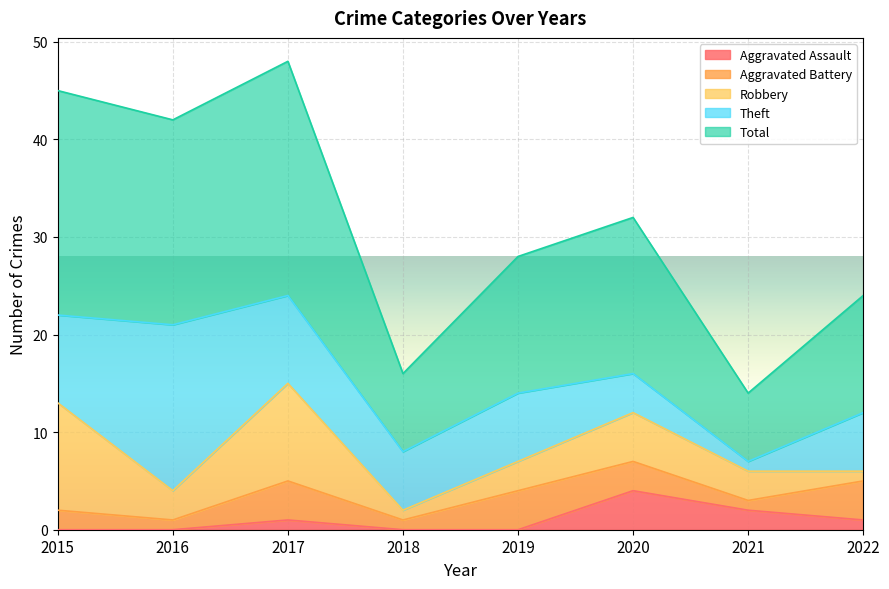

Where do Robbery and Theft first cross each other?

2015 and 2016